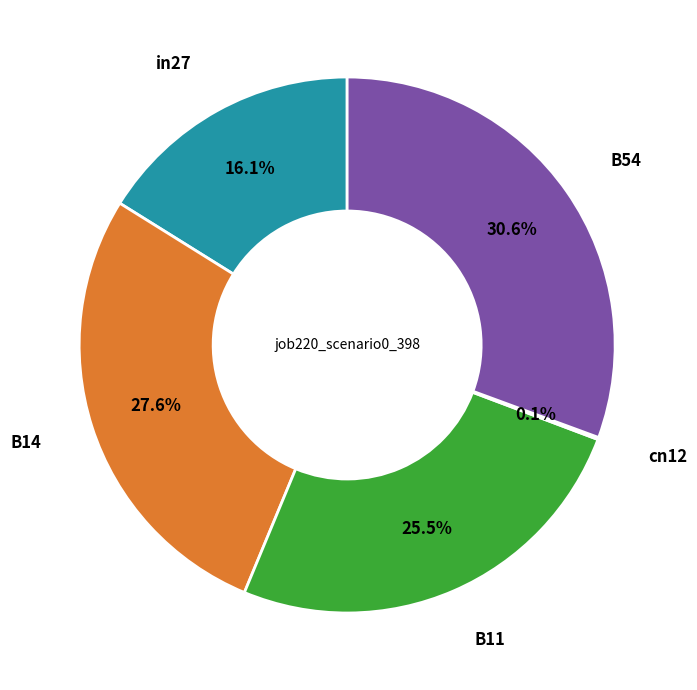

Does B14 represent more than half of the total?

No